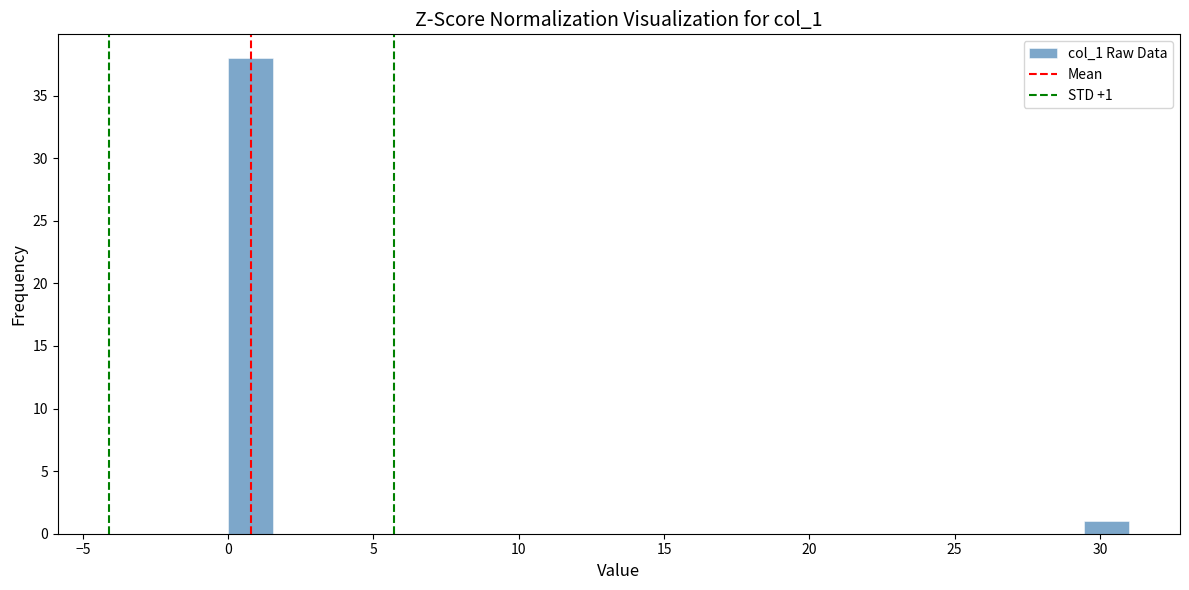

Read against the x-axis, roughly where is the centre of the tallest bar?

1.0